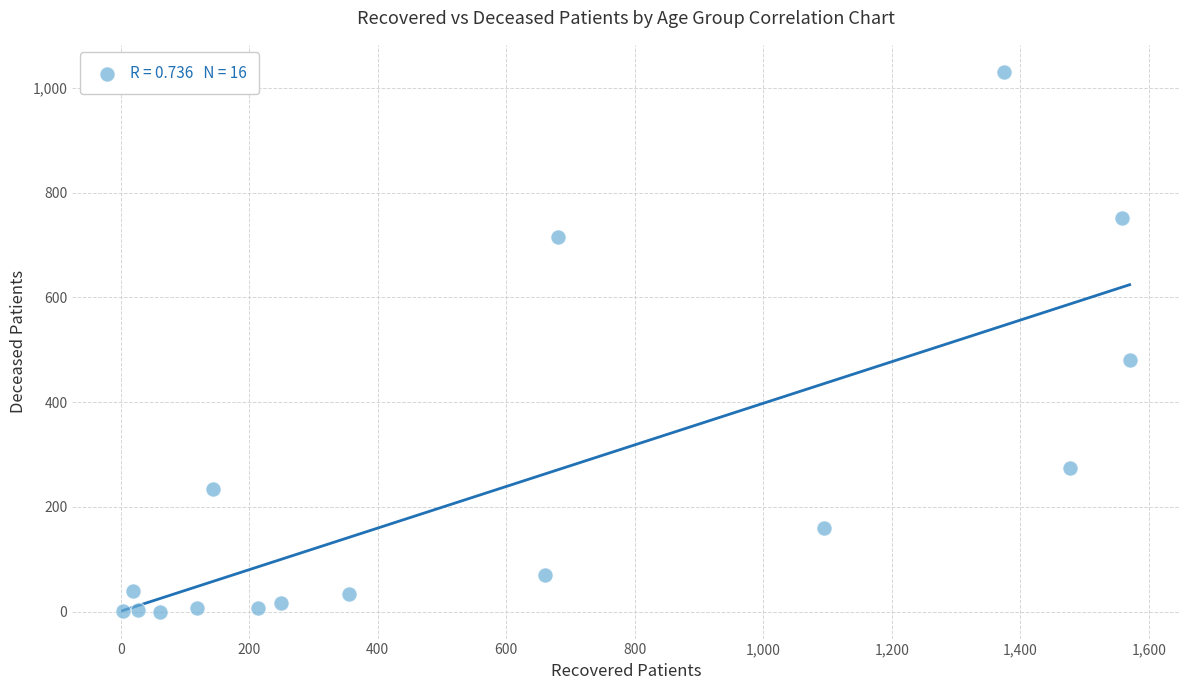

What is the range of X values (max minus min)?

1567